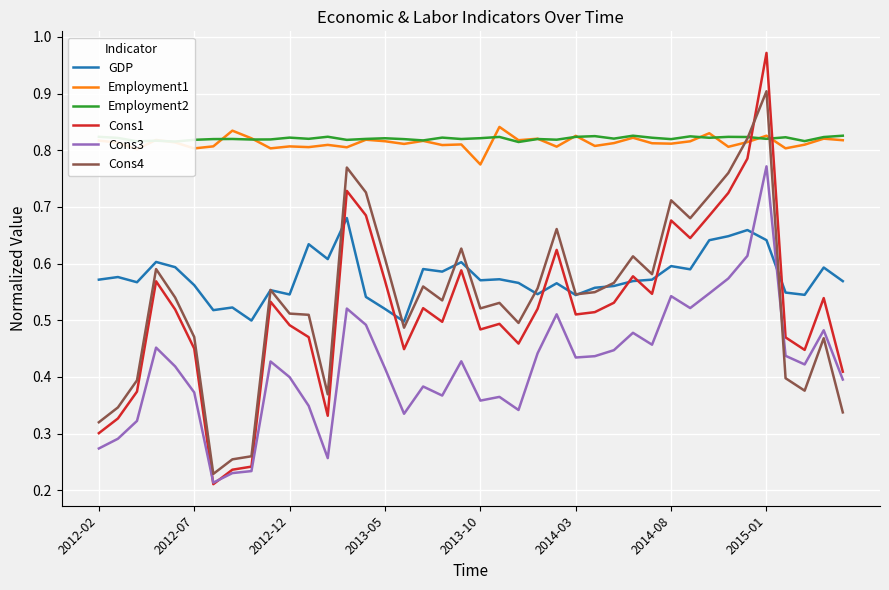

Which series has the widest spread of values?

Cons1